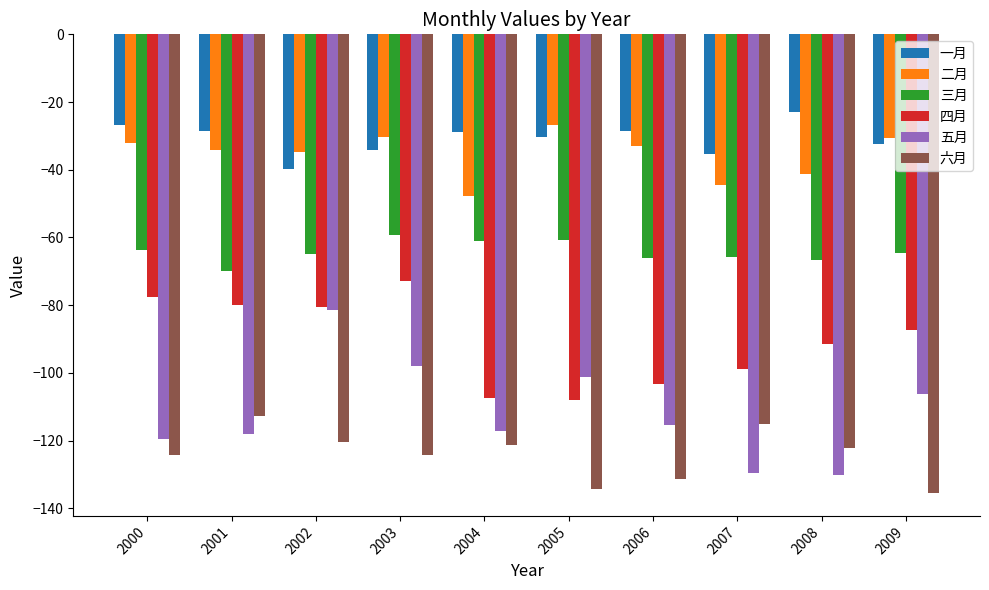

What is the sum of the 四月 values at 2004 and 2008?

-198.6